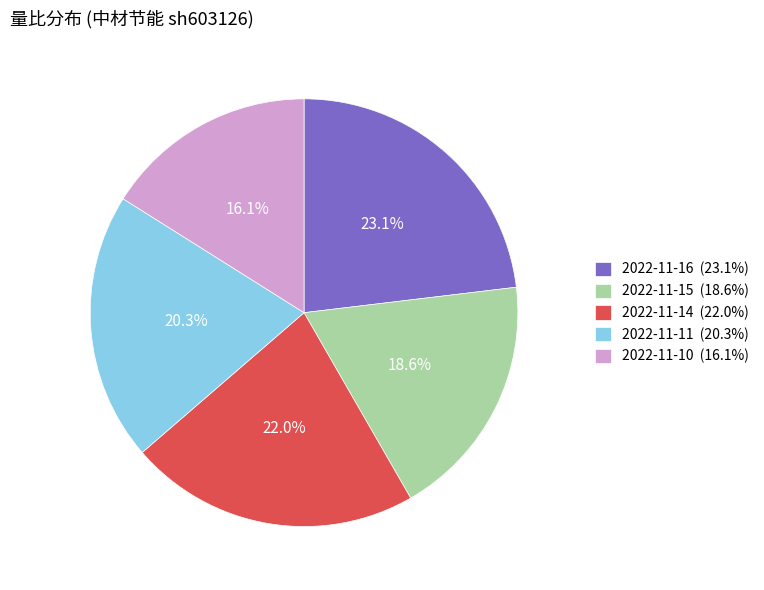

Which category has the biggest portion of the pie?

2022-11-16